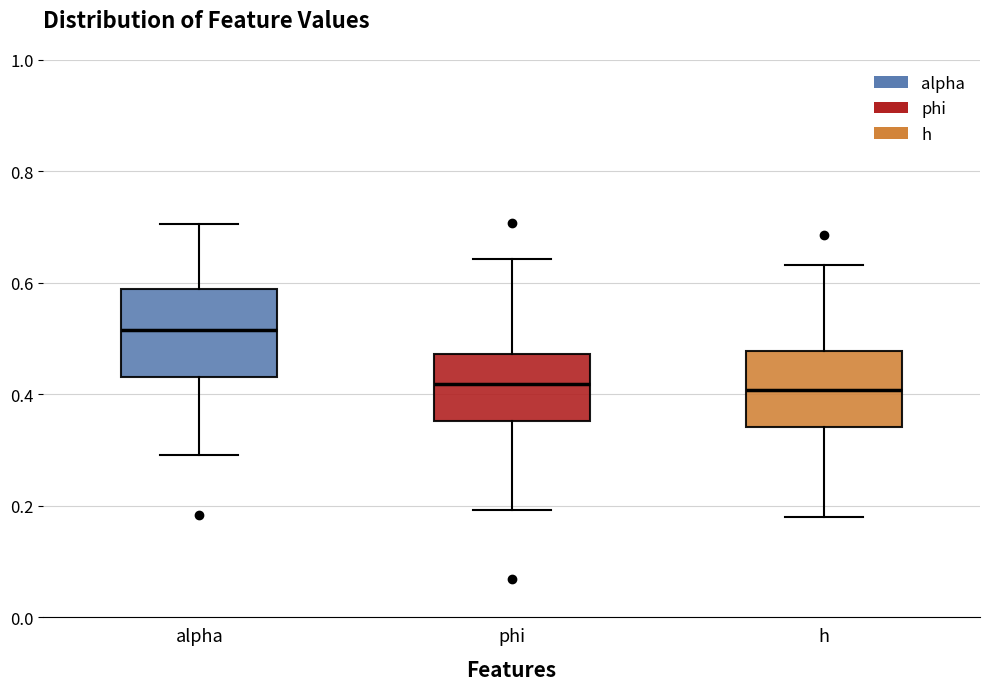

Where does the median line of the box for alpha sit on the y-axis? The values are not printed on the chart, so give them approximately, as read against the axis.

0.52